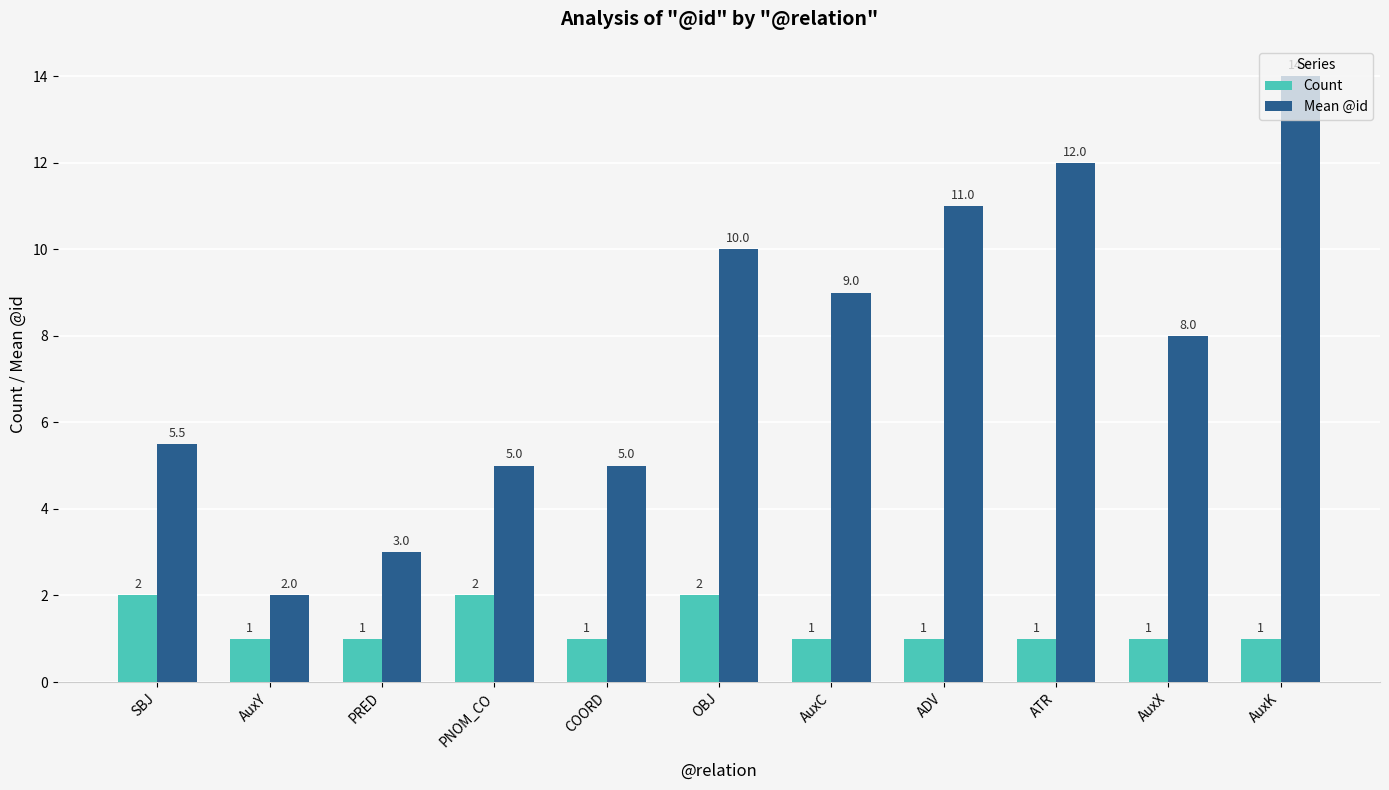

Reading left to right, extract all data points from this chart.

Count: 2.0	1.0	1.0	2.0	1.0	2.0	1.0	1.0	1.0	1.0	1.0
Mean @id: 5.5	2.0	3.0	5.0	5.0	10.0	9.0	11.0	12.0	8.0	14.0